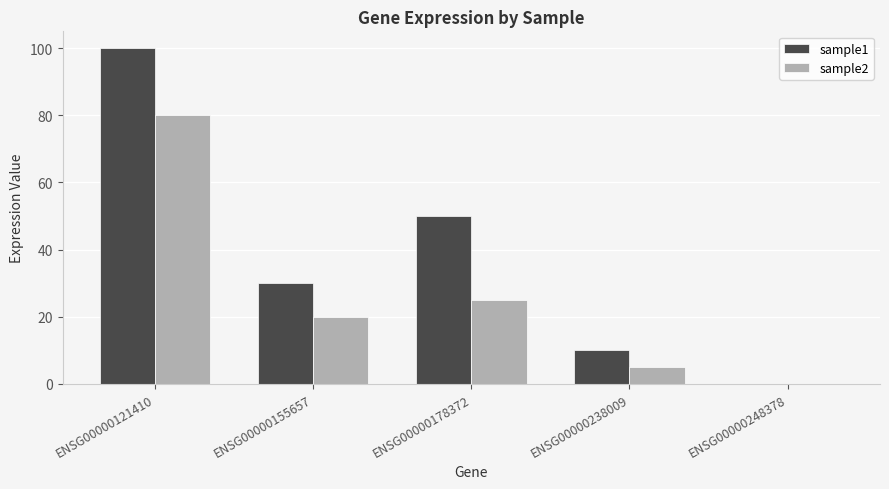

Is the value of sample2 at ENSG00000155657 greater than the value of sample1 at ENSG00000248378?

Yes